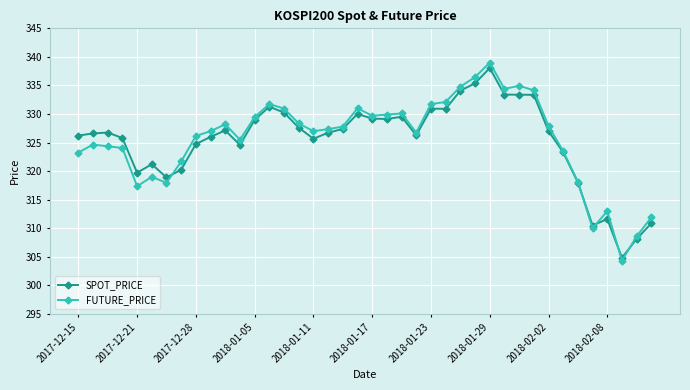

What is the value of the FUTURE_PRICE point at the 22nd from the left?

329.9